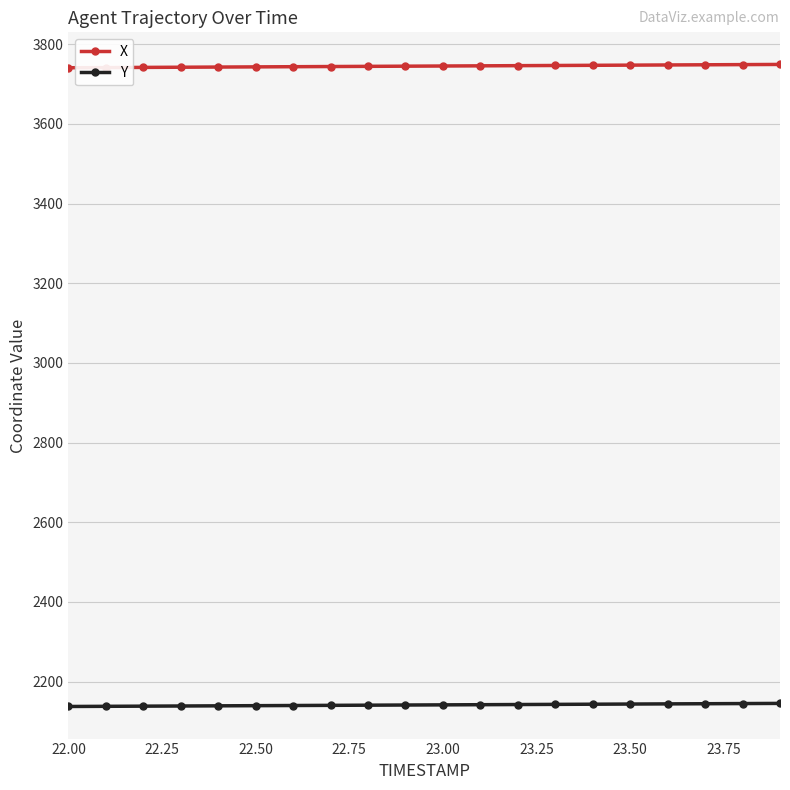

What is the value of the Y point at the 3rd from the left?

2138.5